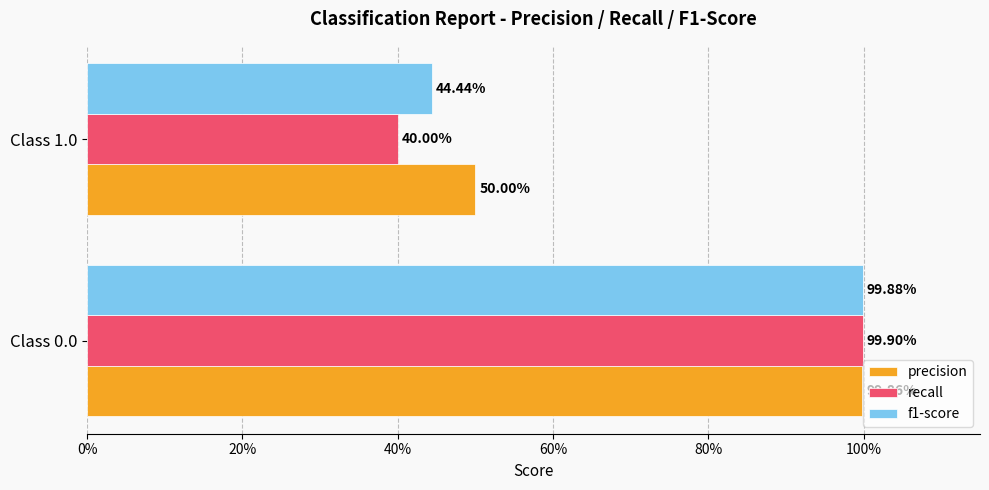

What are all the series names shown in the legend?

precision, recall, f1-score